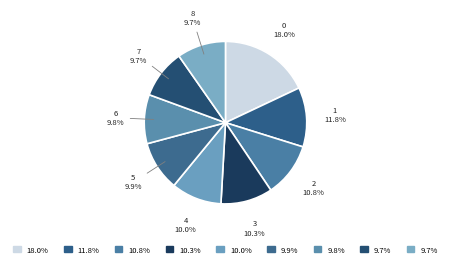

How many segments does this pie chart have?

9